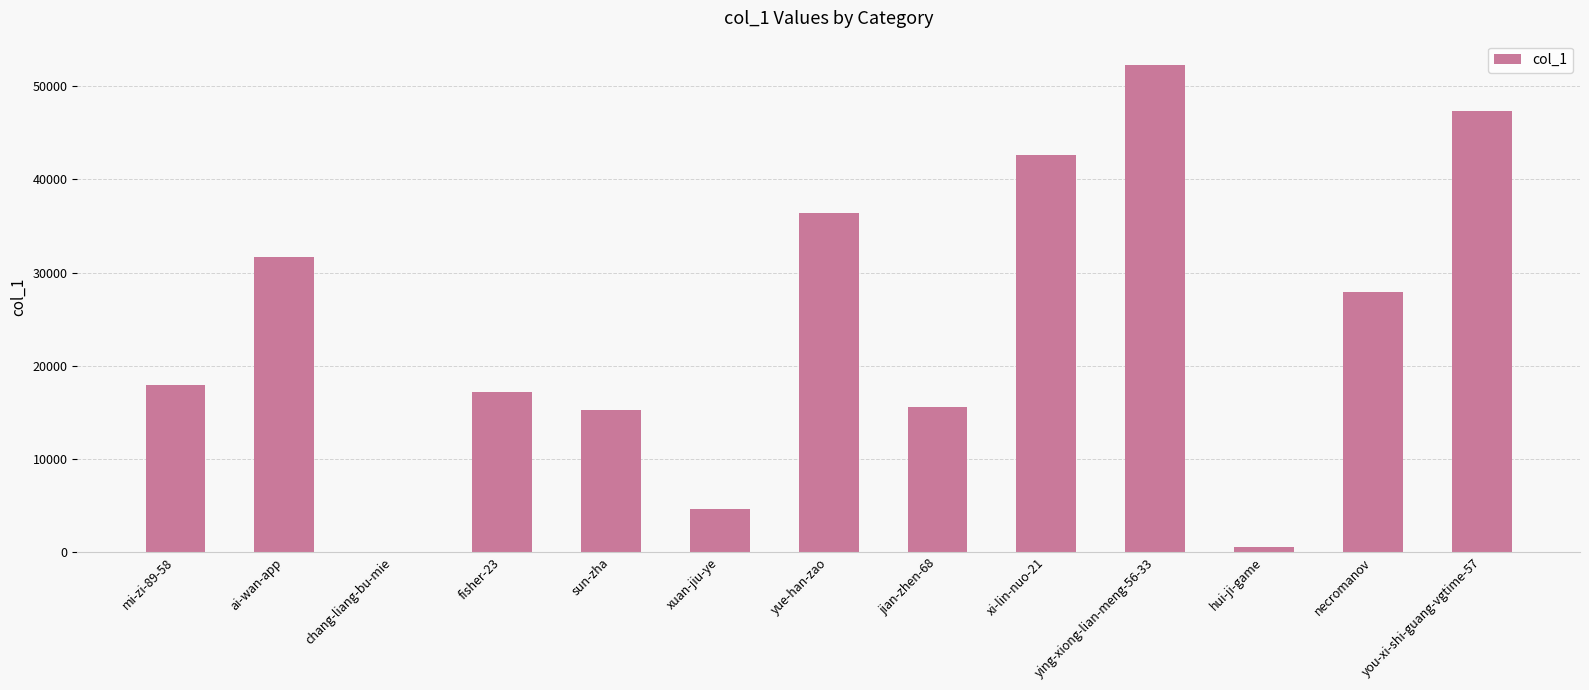

At which category does the chart reach its peak across all series?

ying-xiong-lian-meng-56-33